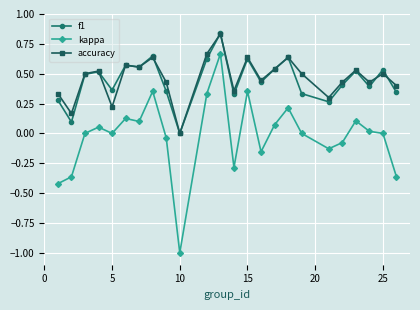

Which series has the largest range (max minus min)?

kappa